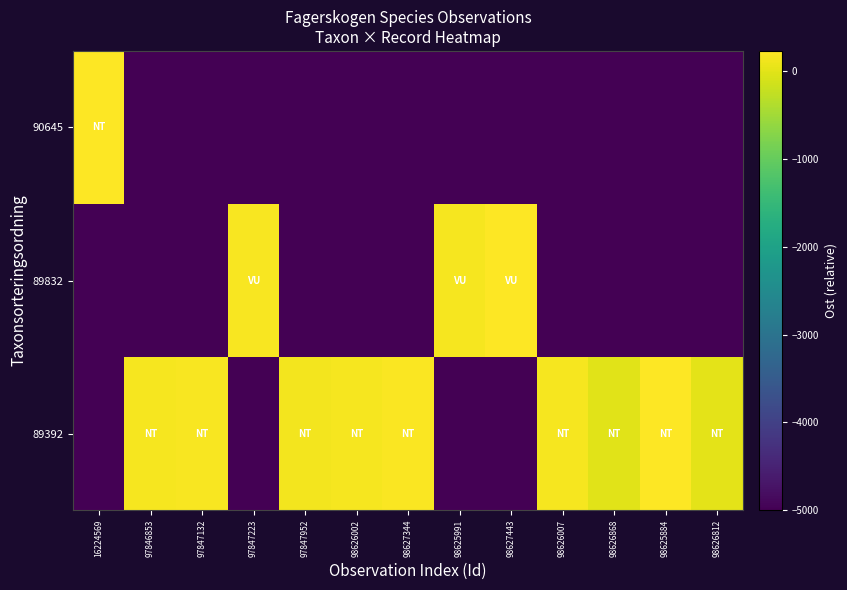

Reading left to right, list all the values displayed in this chart.

row_0: -5000.0	162.3	181.0	-5000.0	149.7	156.0	207.8	-5000.0	-5000.0	158.5	0.0	233.7	19.0
row_1: -5000.0	-5000.0	-5000.0	181.0	-5000.0	-5000.0	-5000.0	170.5	220.0	-5000.0	-5000.0	-5000.0	-5000.0
row_2: 221.6	-5000.0	-5000.0	-5000.0	-5000.0	-5000.0	-5000.0	-5000.0	-5000.0	-5000.0	-5000.0	-5000.0	-5000.0